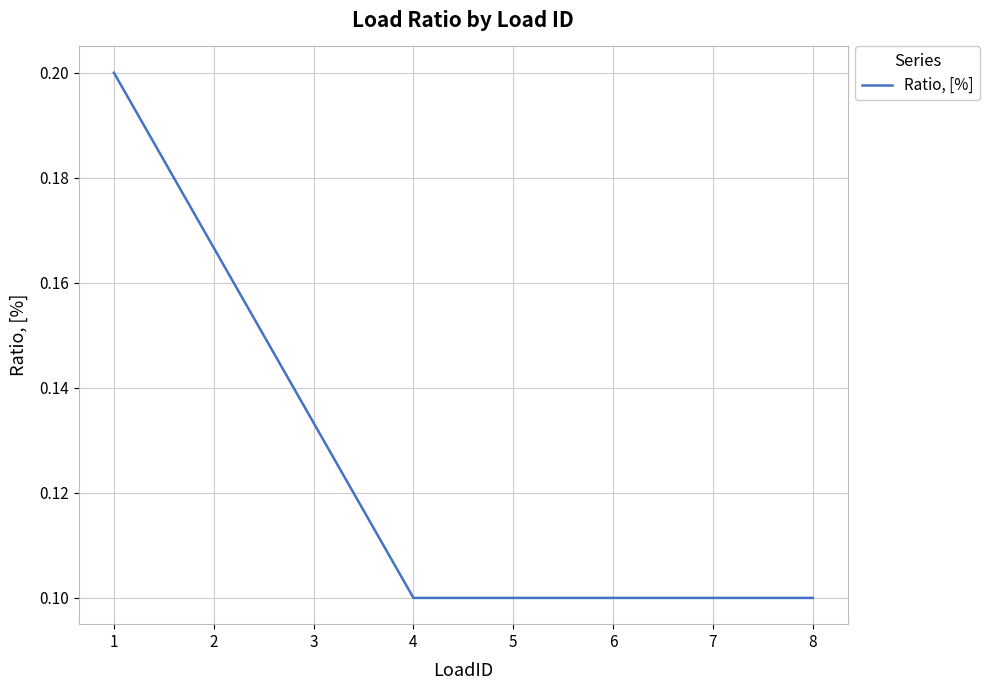

What is the sum of all values?

1.0